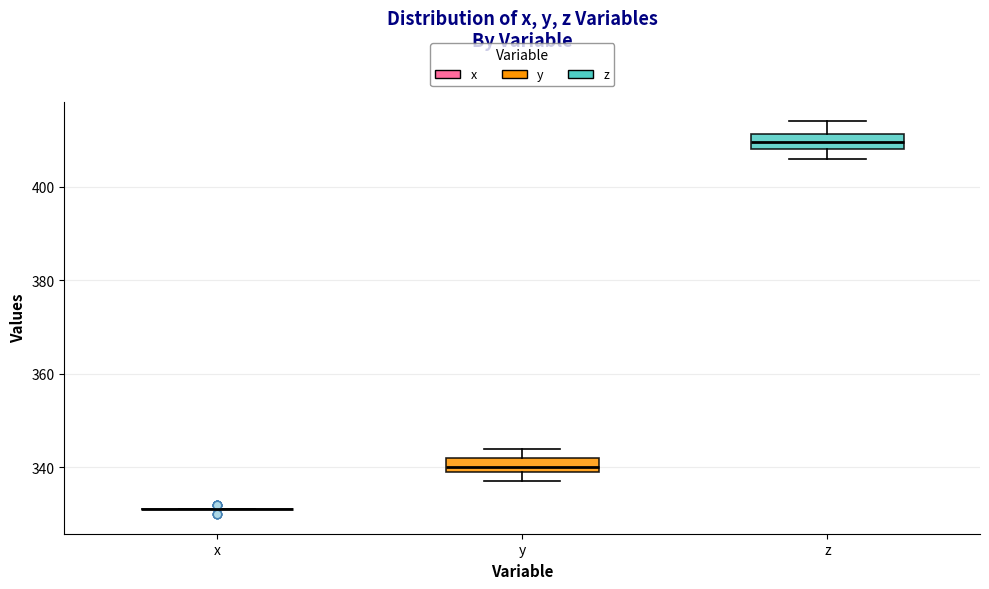

Reading left to right, read every box against the y-axis: the position of its median line, the range the box covers, and the ends of its whiskers. The values are not printed on the chart, so give them approximately, as read against the axis.

x: box collapsed to a line at 332, whiskers 332 to 332
y: median 340 (just above the box's lower edge), box 340 to 342, whiskers 338 to 344
z: median 410, box 408 to 412, whiskers 406 to 414